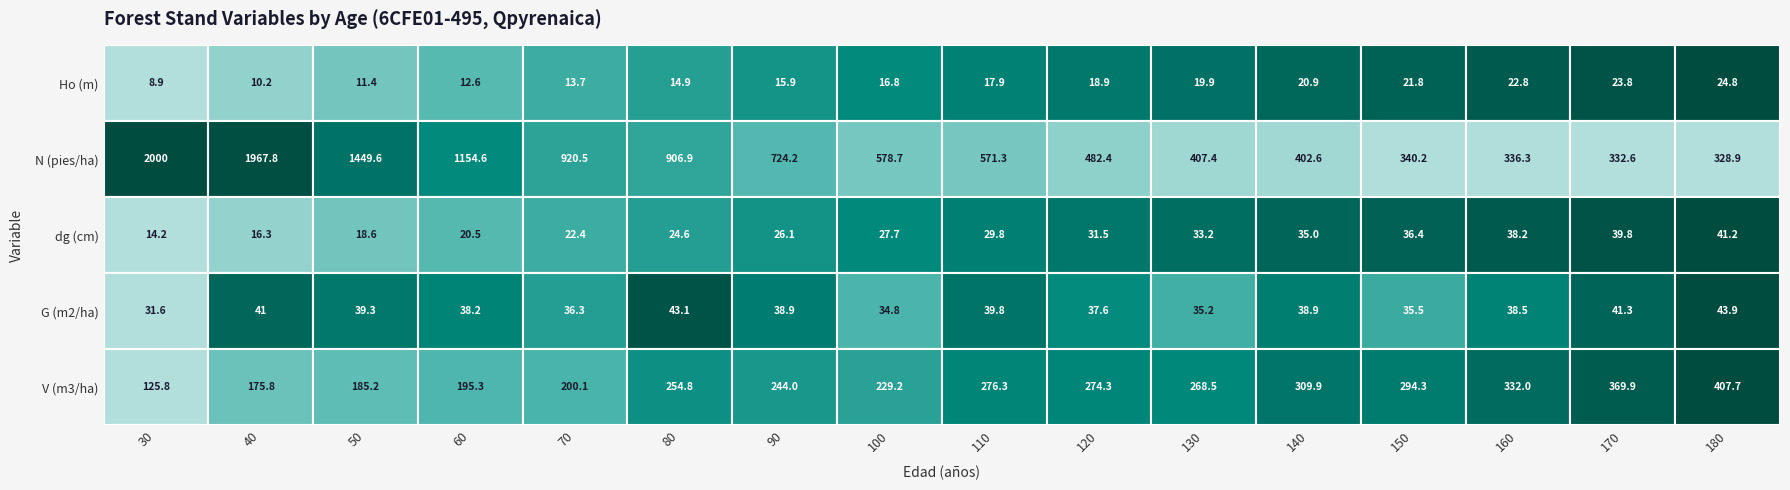

What is the difference between the V (m3/ha) values at 100 and 140?

80.7